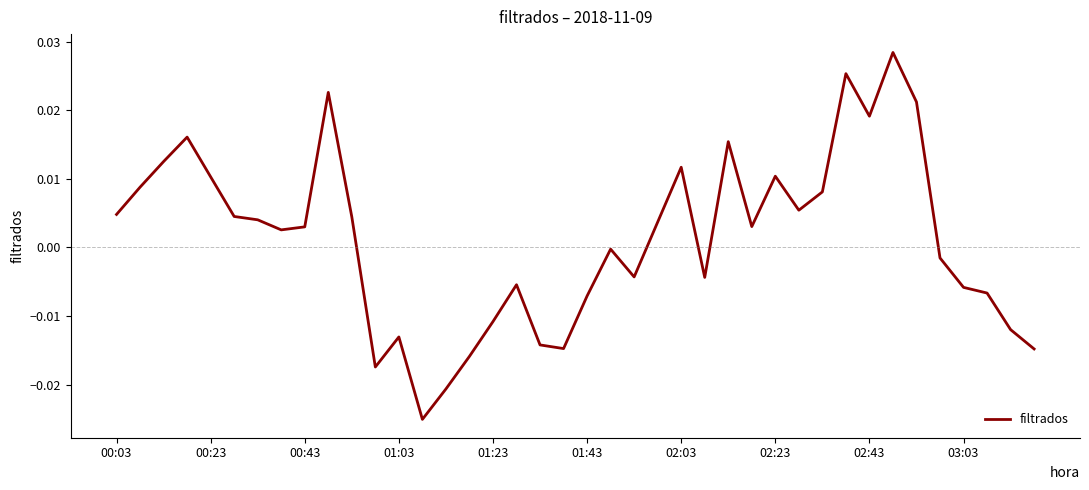

How many lines are shown in the chart?

1